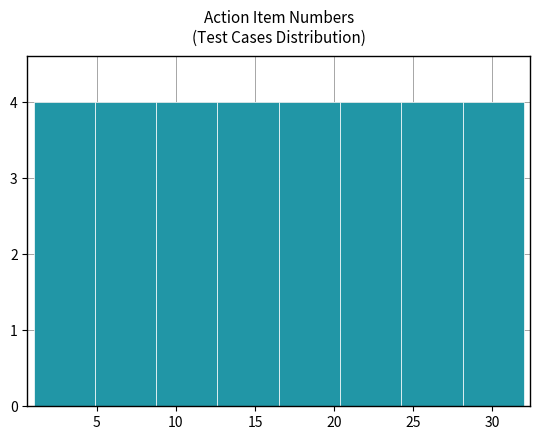

Reading left to right, transcribe this chart: for each bar, give the range it covers on the x-axis and its height. Neither the bar edges nor the heights are printed on the chart, so give them approximately, as read against the axes.

1.0 to 5.0: 4
5.0 to 9.0: 4
9.0 to 12.5: 4
12.5 to 16.5: 4
16.5 to 20.5: 4
20.5 to 24.5: 4
24.5 to 28.0: 4
28.0 to 32.0: 4